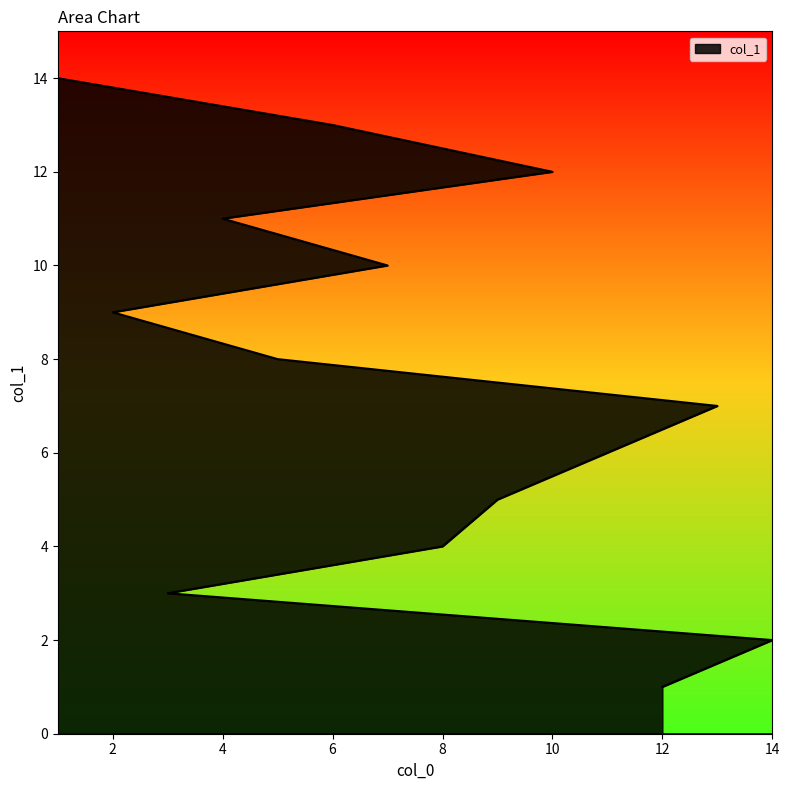

Between 3 and 10, which is larger?

10